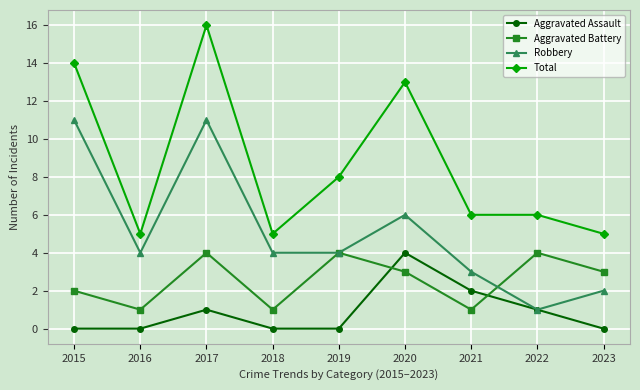

What is the highest value of the Total series?

16